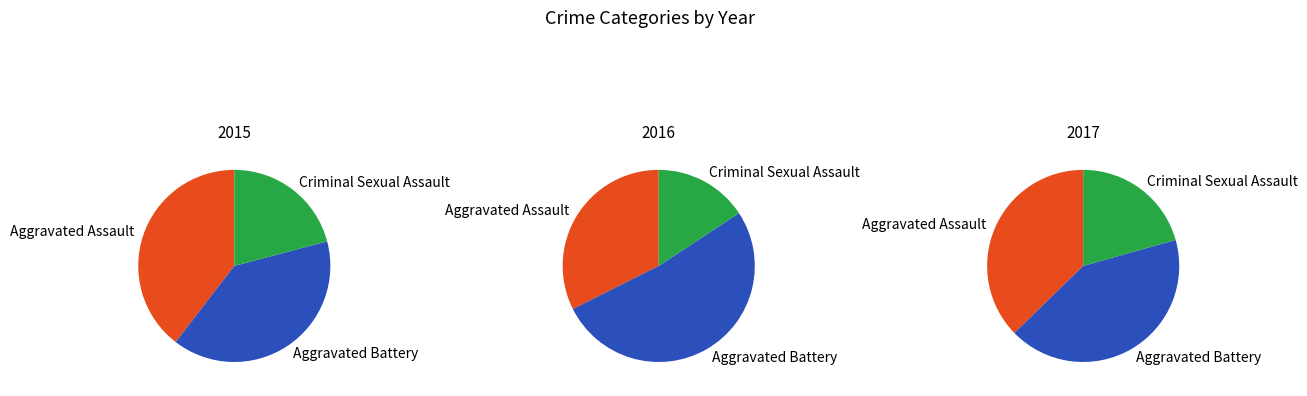

Does Criminal Sexual Assault account for over 50% of the chart?

No